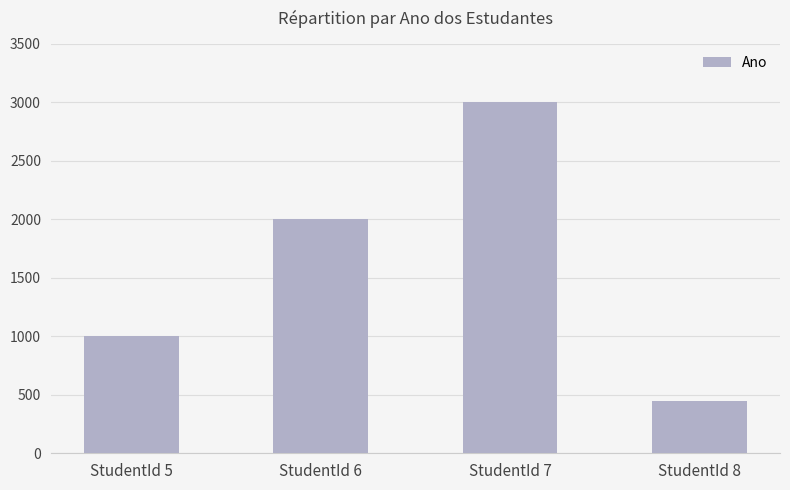

What is the minimum value shown in the chart?

444